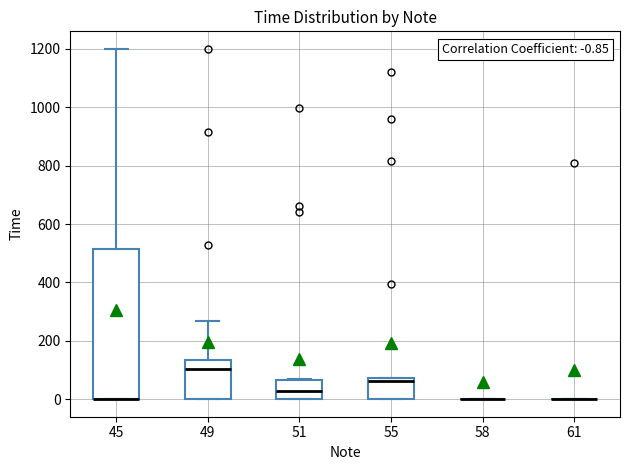

Which box is the tallest, from its lower edge to its upper edge?

45